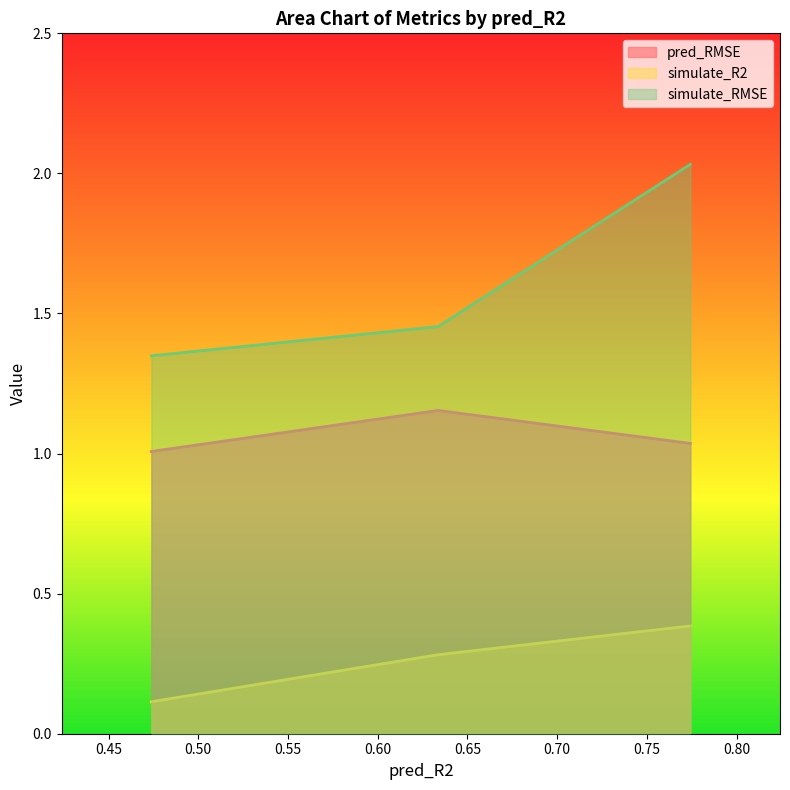

List the labels in order of simulate_R2 value, smallest first.

0.4738591151109584, 0.6336720566391817, 0.7742410274658079